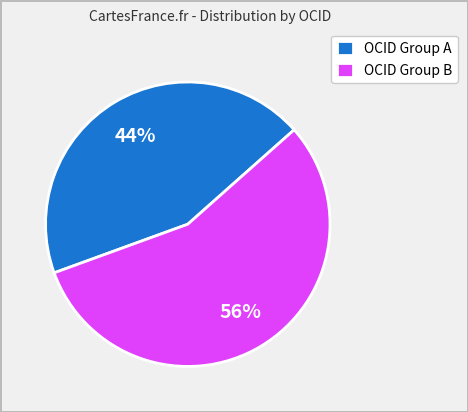

True or false: OCID Group B accounts for 56% of the total.

True